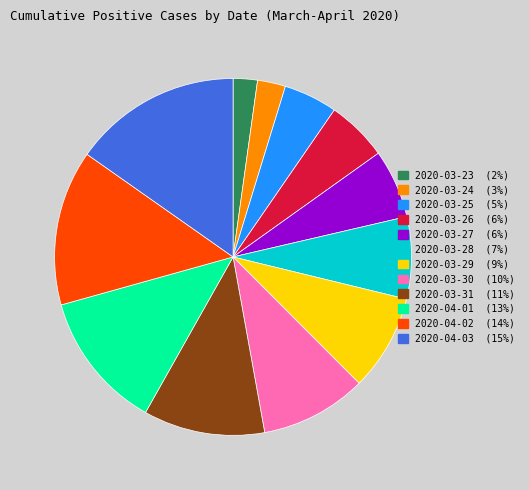

Does any single category account for the majority?

No